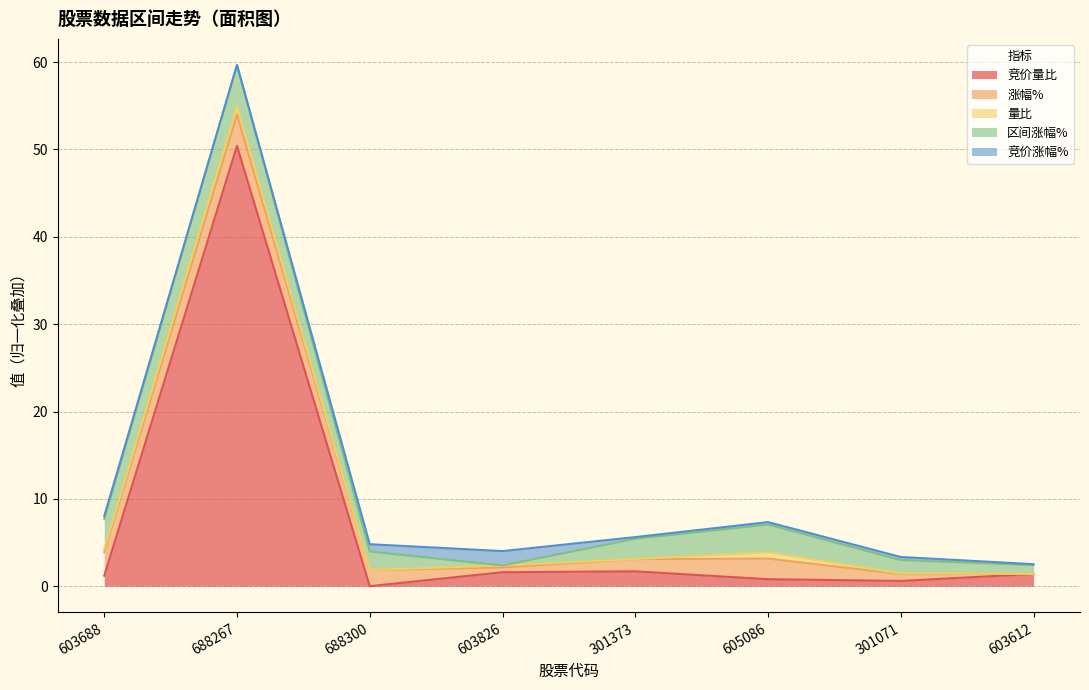

In 区间涨幅%, how many points are higher than both neighbors (excluding endpoints)?

2